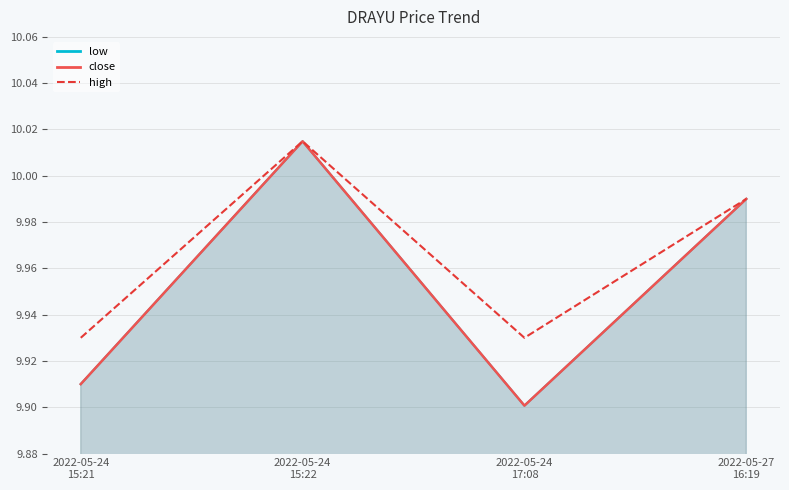

Is it true that the value at 2022-05-24
17:08 is 4.1?

False